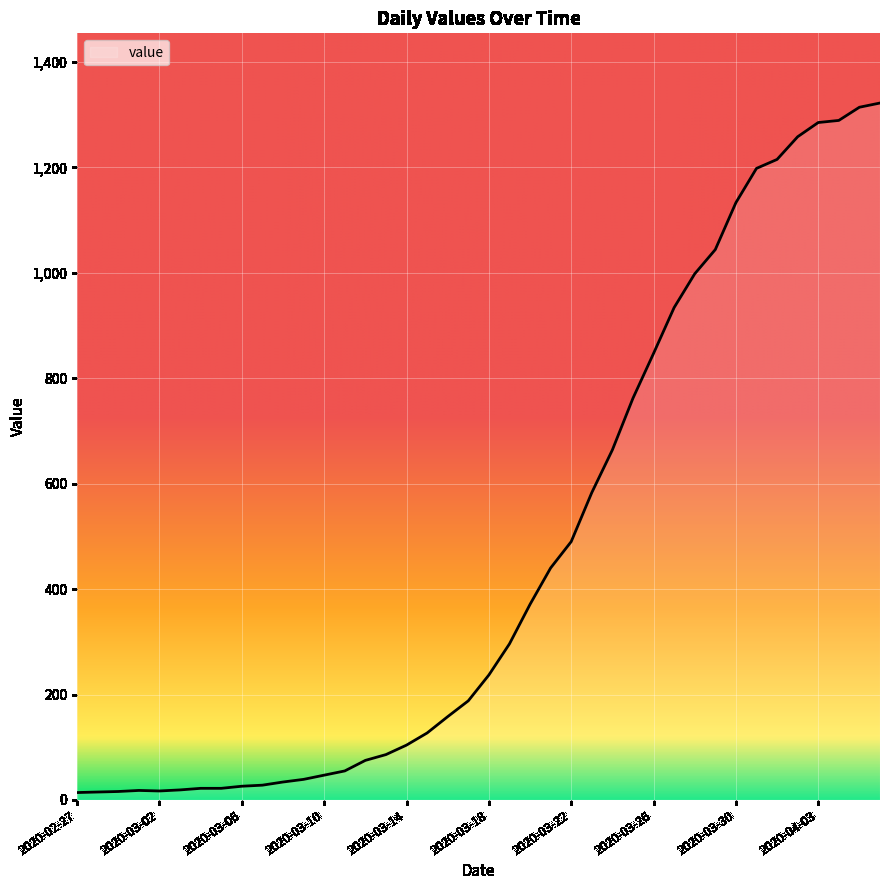

What is the greatest value displayed?

1322